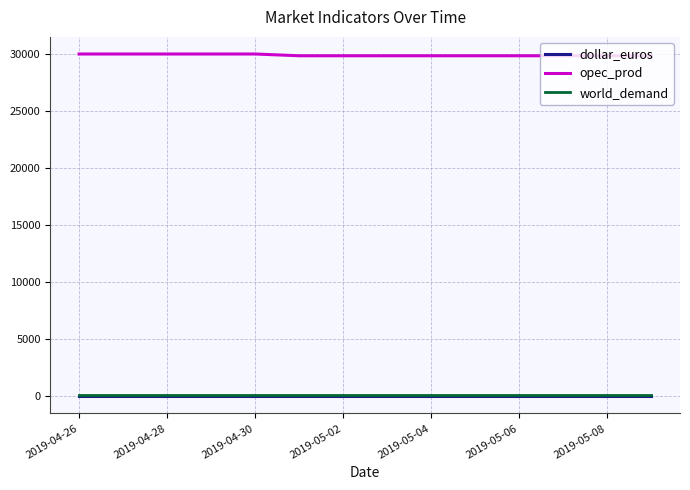

Which series has the largest total across all categories?

opec_prod